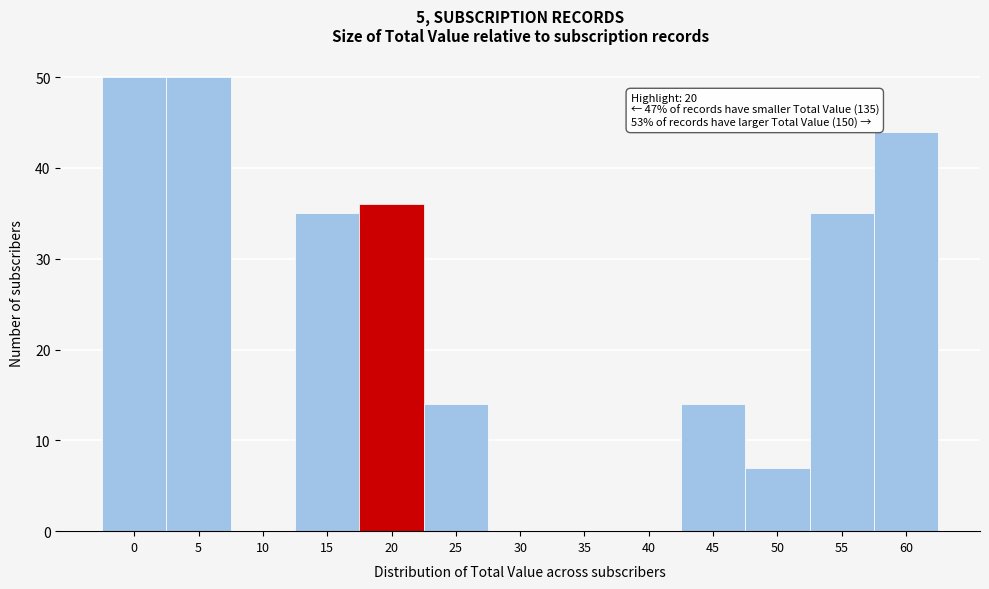

Reading right to left, what are all the values shown in this chart?

60=44	55=35	50=7	45=14	40=0	35=0	30=0	25=14	20=36	15=35	10=0	5=50	0=50